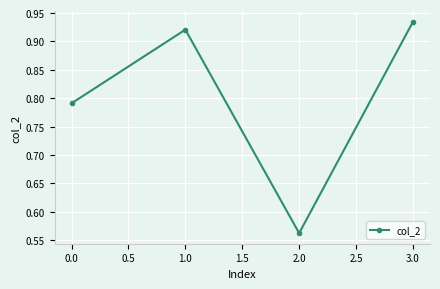

Which label corresponds to the largest value in the chart?

3.0